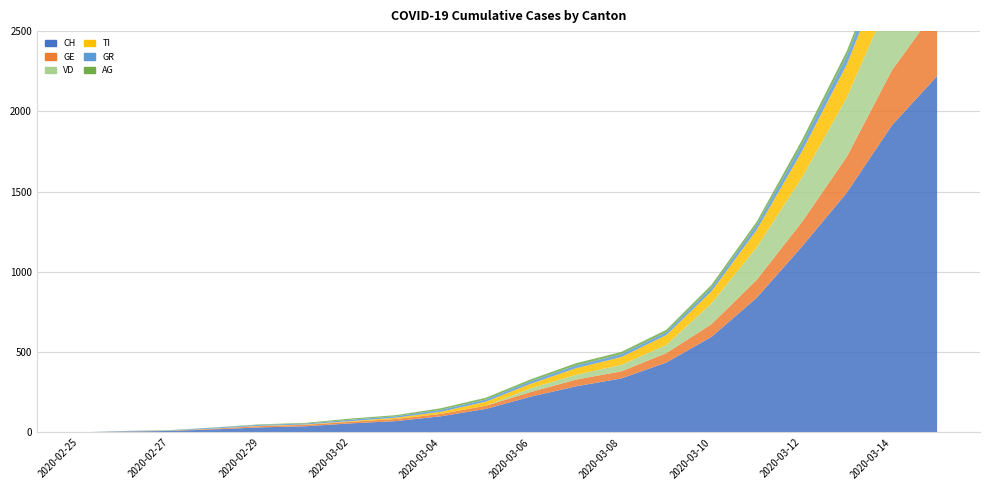

Reading left to right, what are all the values shown in this chart?

CH: 0	5	9	19	31	38	56	70	100	146	223	287	336	435	595	838	1156	1494	1914	2220
GE: 0	1	1	4	8	9	10	13	15	20	29	42	44	59	79	112	153	224	343	425
VD: 0	0	0	0	0	0	0	0	0	0	23	30	40	51	130	203	277	370	477	566
TI: 0	0	1	1	2	2	4	8	13	25	28	41	49	61	75	108	163	206	265	293
GR: 0	2	2	6	6	6	9	9	12	14	16	17	18	18	22	31	43	53	56	71
AG: 0	1	1	1	3	4	7	7	10	11	12	14	14	15	18	20	27	30	33	43